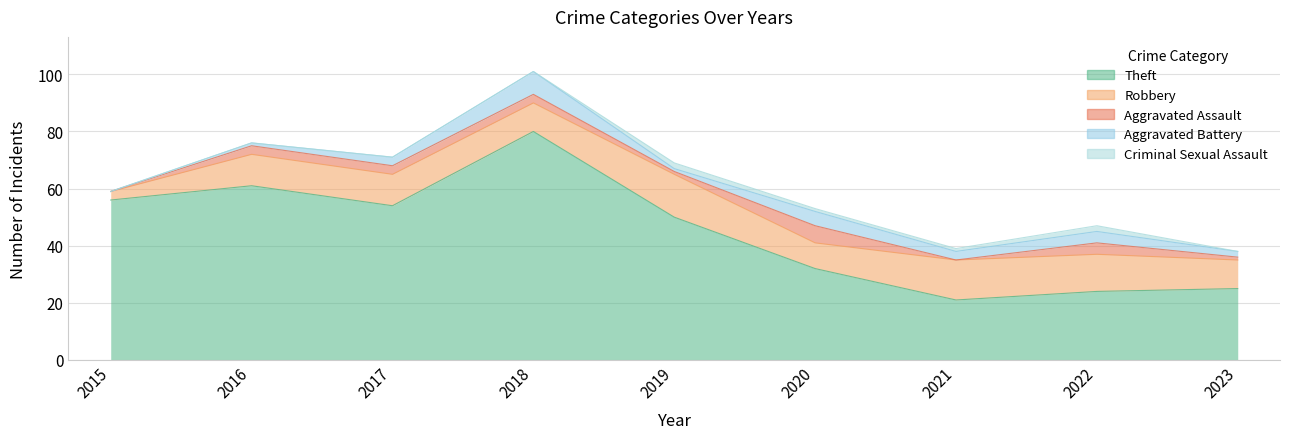

Which label corresponds to the smallest value in the chart?

2015